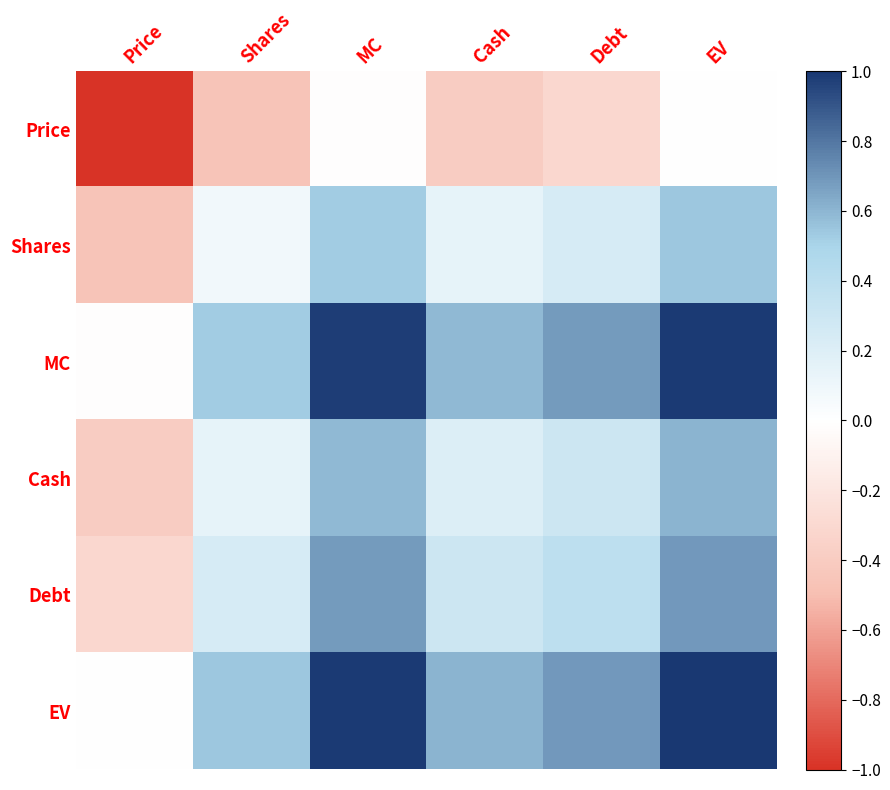

Reading left to right, extract all data points from this chart.

Price: Price=-1.0	Shares=-0.5	MC=-0.0	Cash=-0.4	Debt=-0.3	EV=0.0
Shares: Price=-0.5	Shares=0.1	MC=0.5	Cash=0.1	Debt=0.2	EV=0.5
MC: Price=-0.0	Shares=0.5	MC=1.0	Cash=0.6	Debt=0.7	EV=1.0
Cash: Price=-0.4	Shares=0.1	MC=0.6	Cash=0.2	Debt=0.3	EV=0.6
Debt: Price=-0.3	Shares=0.2	MC=0.7	Cash=0.3	Debt=0.4	EV=0.7
EV: Price=0.0	Shares=0.5	MC=1.0	Cash=0.6	Debt=0.7	EV=1.0